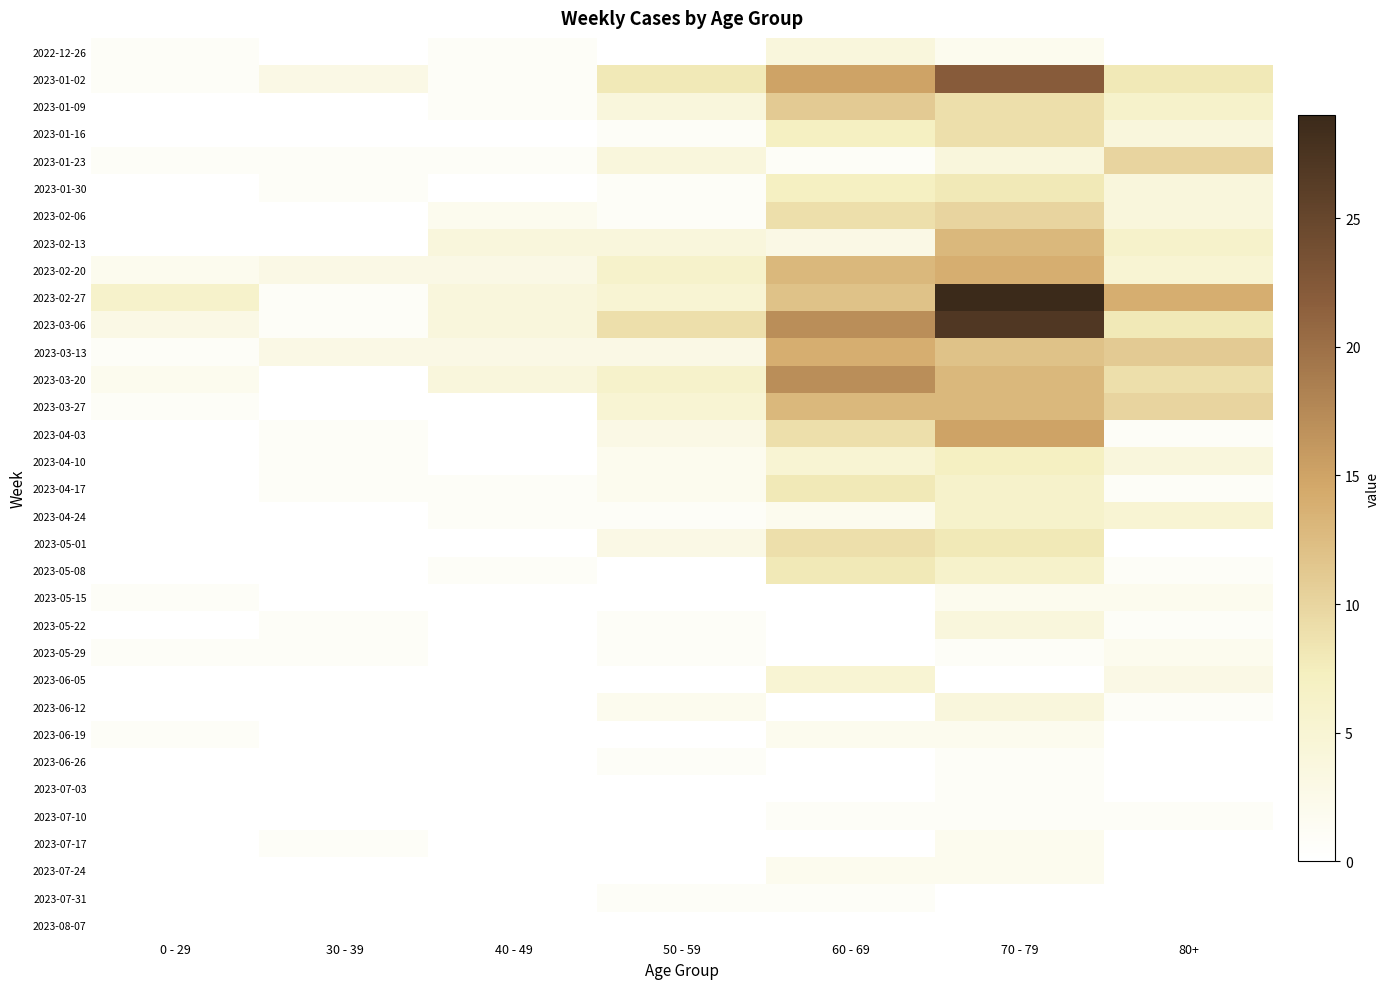

At which category does the chart reach its peak across all series?

70 - 79